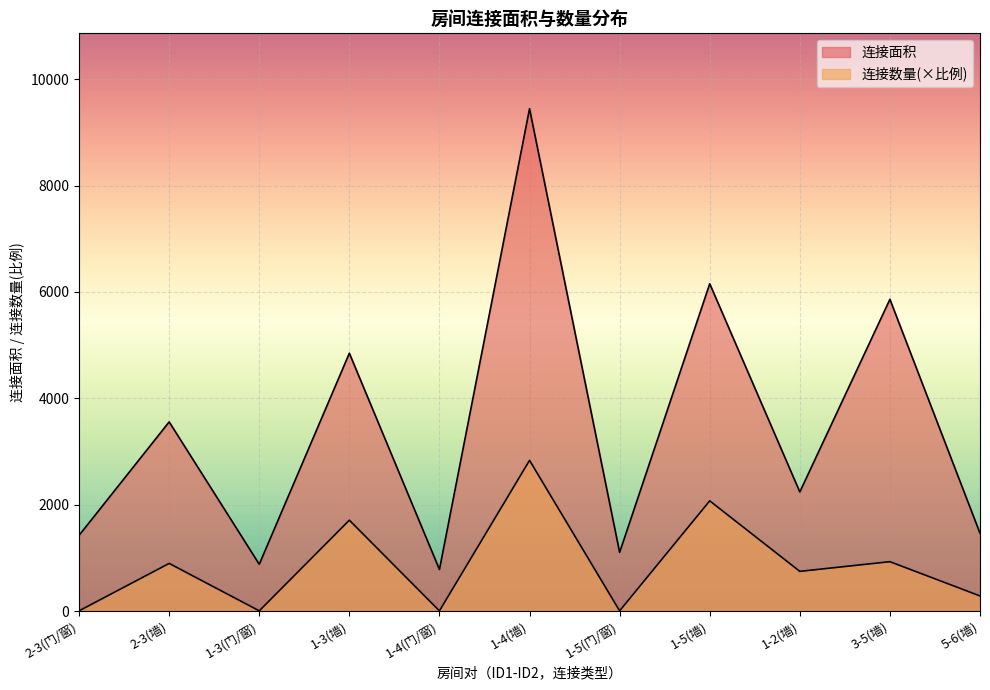

List the series in order of their peak value, lowest first.

连接数量, 连接面积